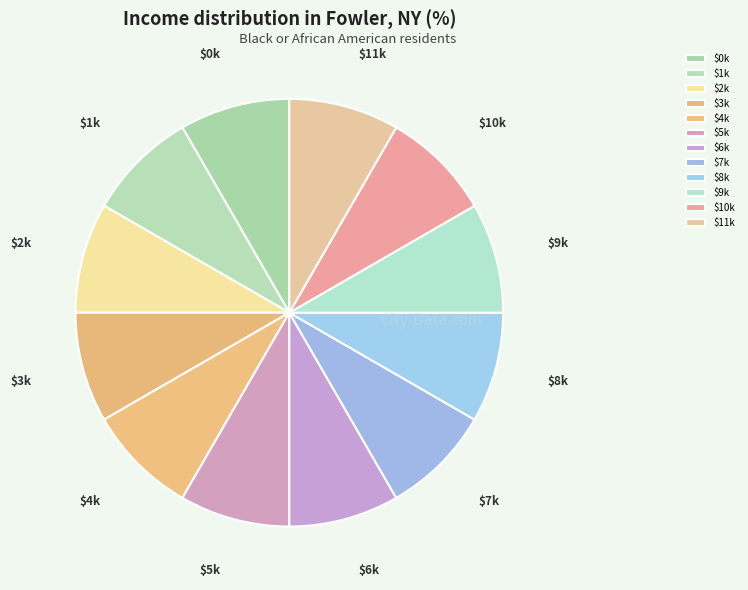

True or false: $4k accounts for 8% of the total.

True